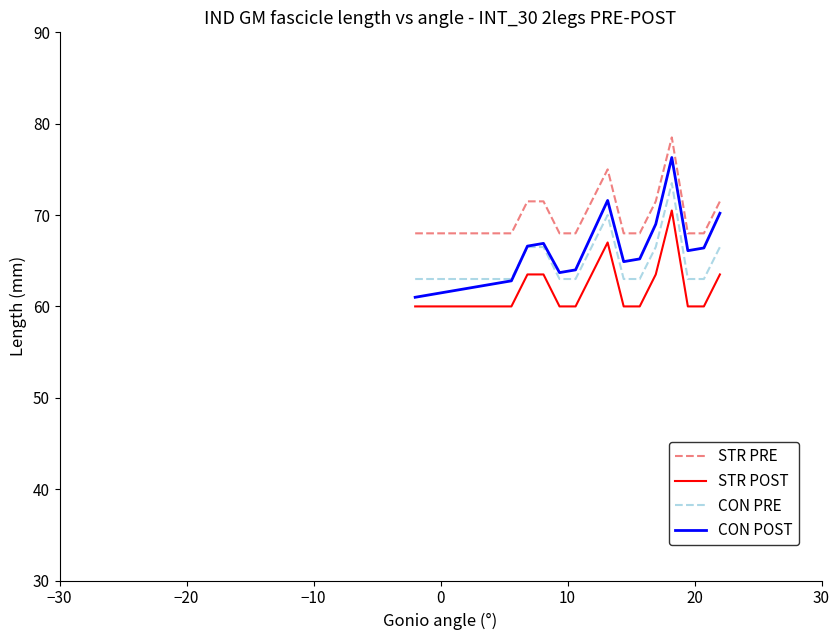

Which series has the largest total across all categories?

STR PRE